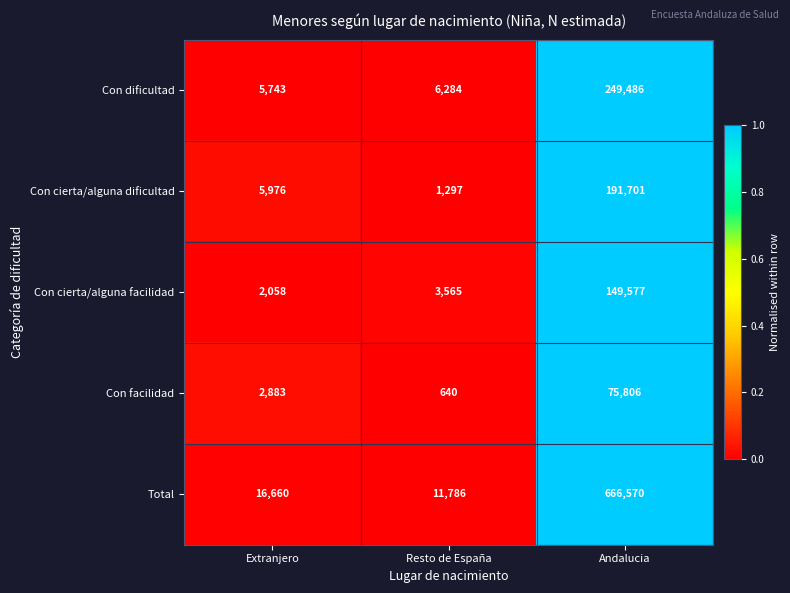

At Extranjero, list the series in order from largest to smallest.

Total, Con cierta/alguna dificultad, Con dificultad, Con facilidad, Con cierta/alguna facilidad